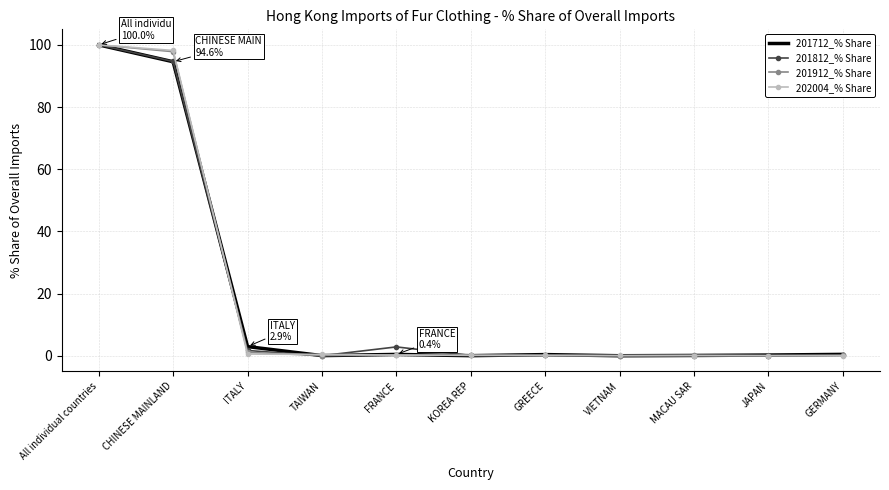

What is the difference between the highest and lowest values at CHINESE MAINLAND?

3.6